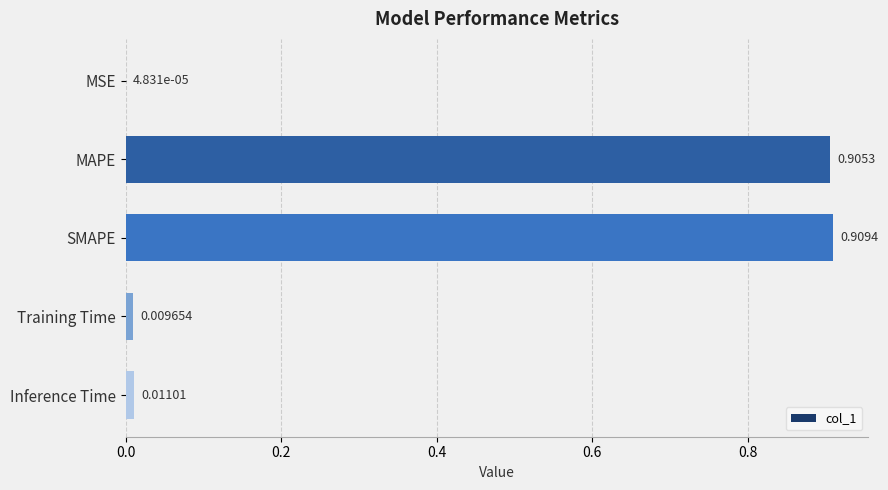

What is the sum of all values?

1.8